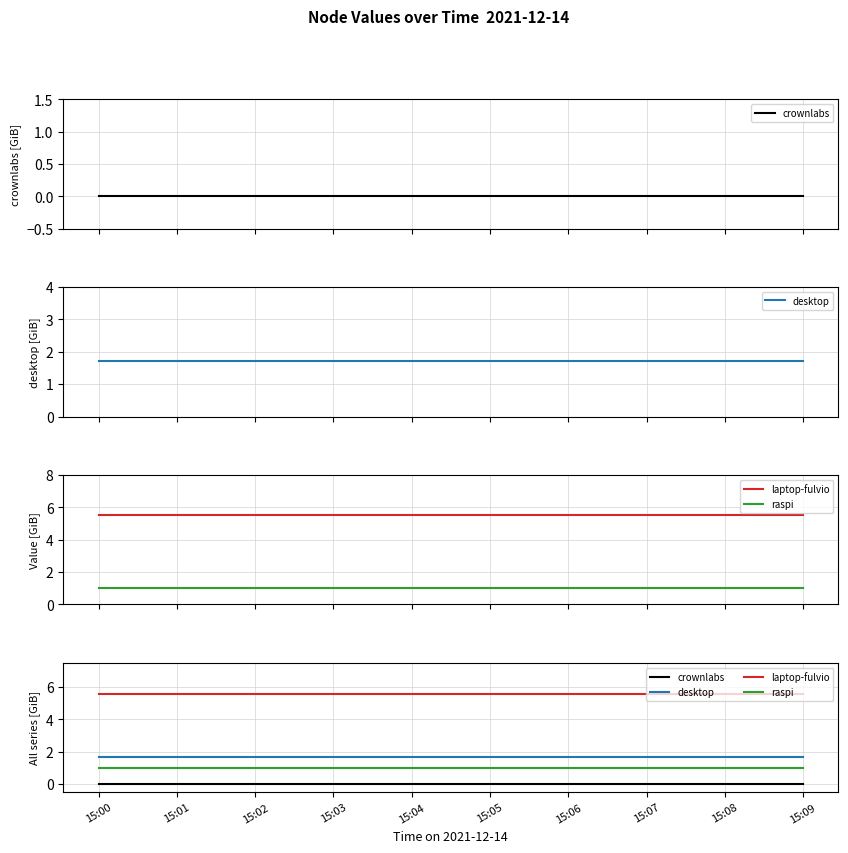

How many lines are shown in the chart?

4